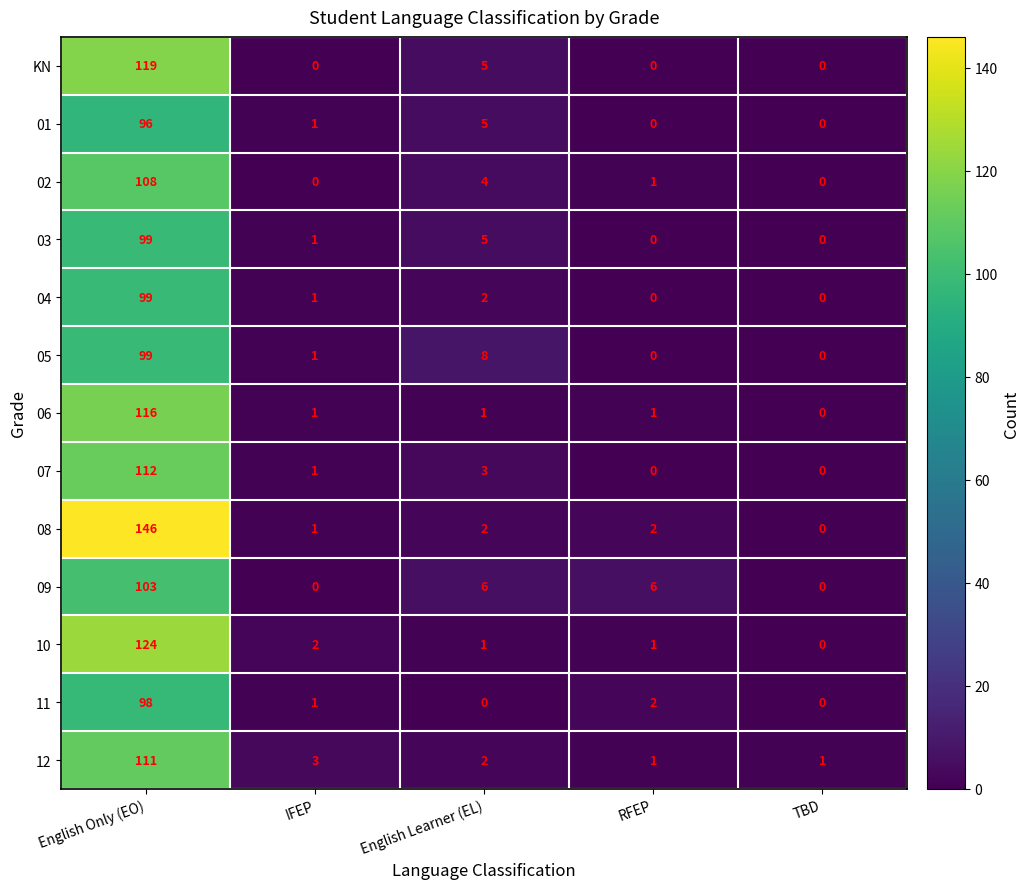

The 08 series shows 1 at RFEP. True or false?

False